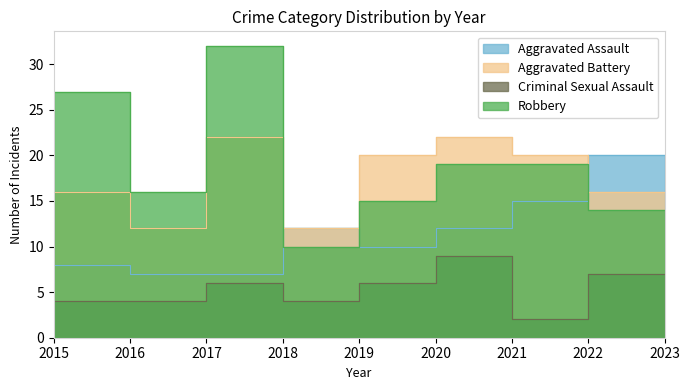

Is it true that Criminal Sexual Assault equals 5 at 2020?

False